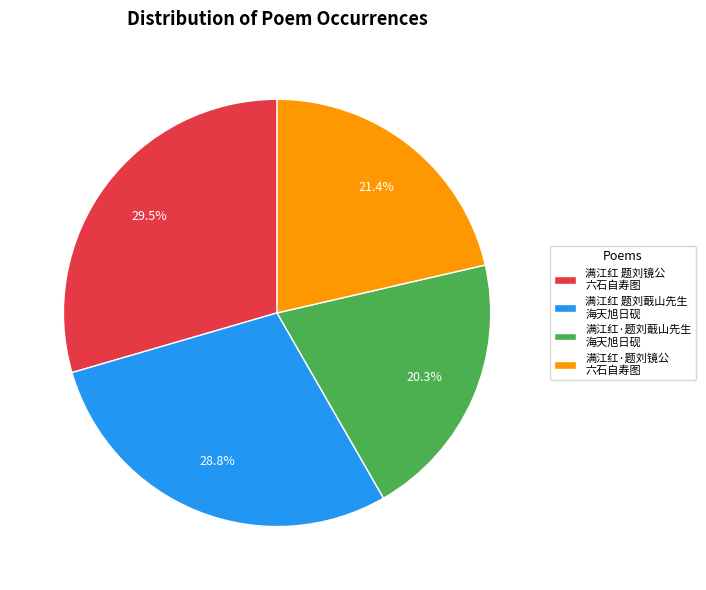

Between 满江红 题刘蕺山先生 海天旭日砚 and 满江红 题刘镜公 六石自寿图, which is larger?

满江红 题刘镜公 六石自寿图